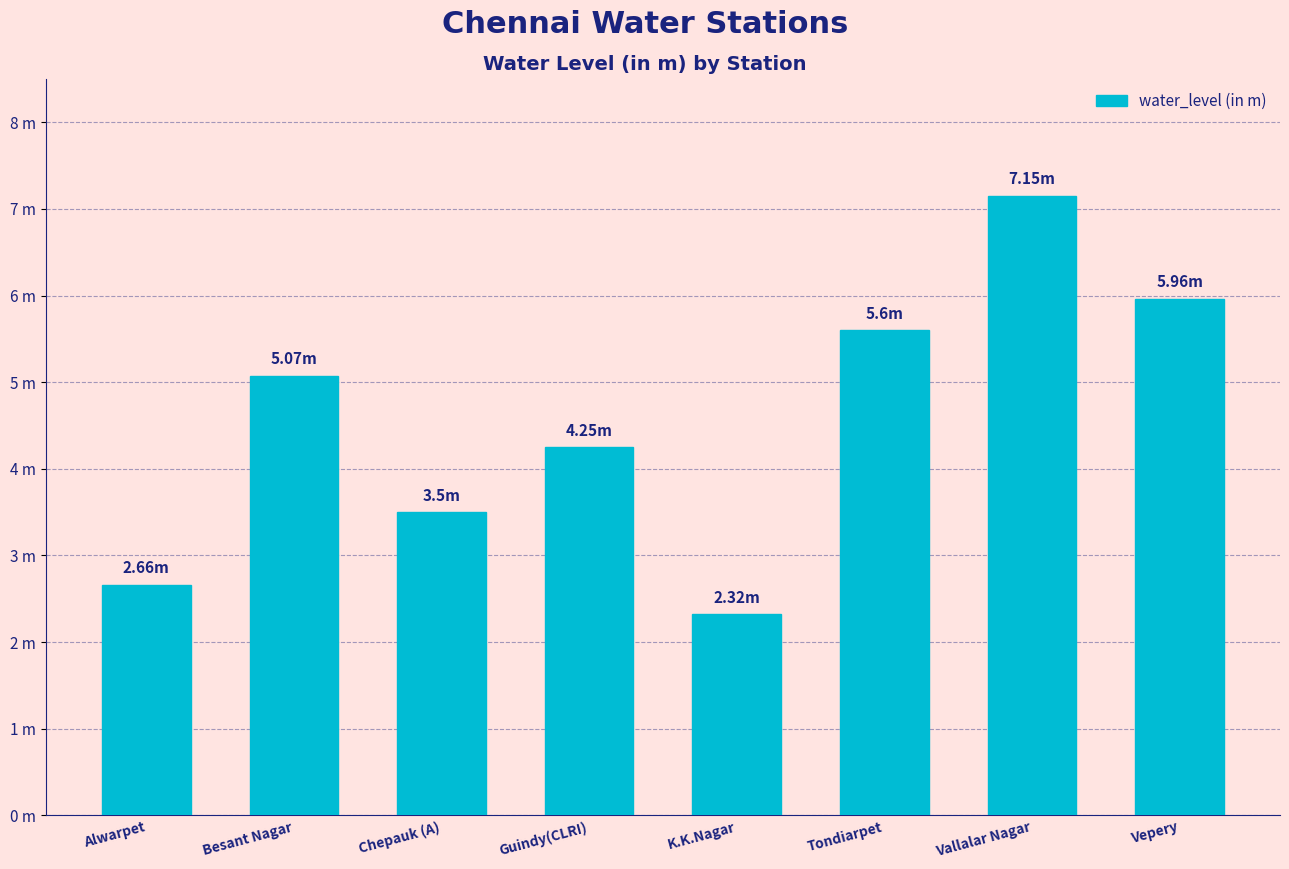

Between Guindy(CLRI) and K.K.Nagar, which is larger?

Guindy(CLRI)